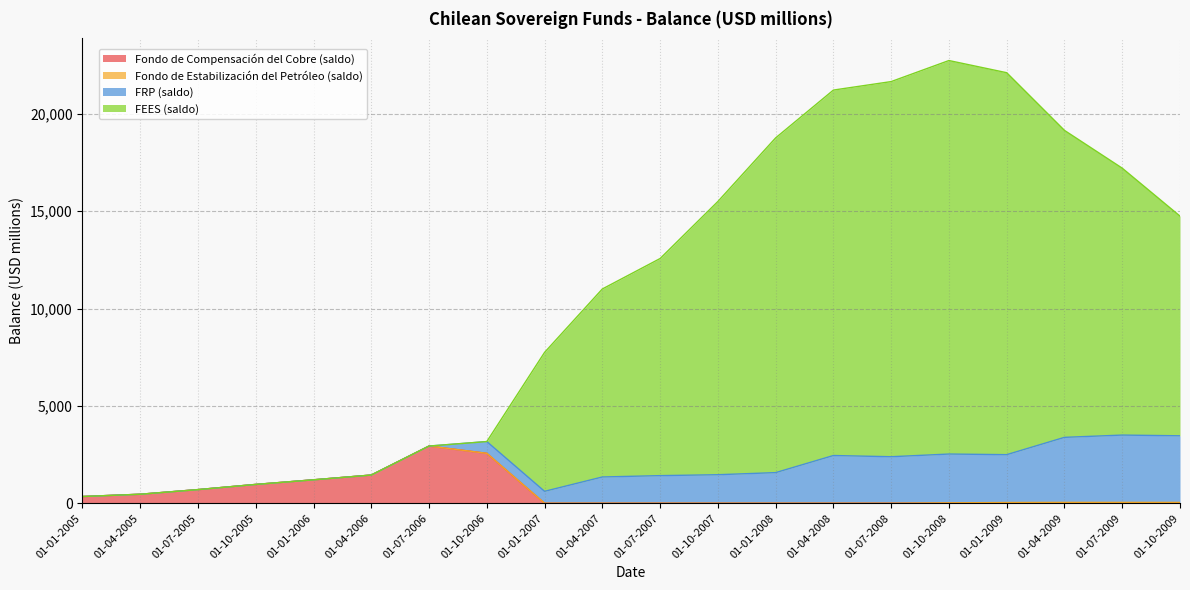

True or false: Fondo de Compensación del Cobre (saldo) has a value of 340 at 01-01-2006.

False